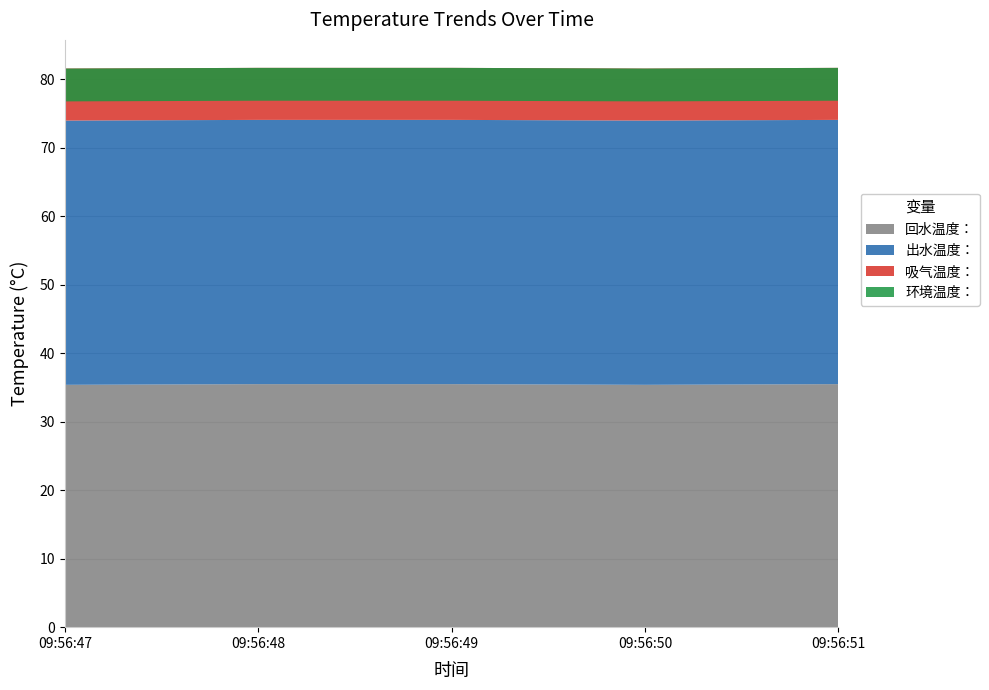

Reading left to right, what are all the values shown in this chart?

回水温度：: 09:56:47=35.4	09:56:48=35.5	09:56:49=35.5	09:56:50=35.4	09:56:51=35.5
出水温度：: 09:56:47=38.6	09:56:48=38.6	09:56:49=38.6	09:56:50=38.6	09:56:51=38.6
吸气温度：: 09:56:47=7.6	09:56:48=7.6	09:56:49=7.6	09:56:50=7.6	09:56:51=7.6
环境温度：: 09:56:47=-4.8	09:56:48=-4.8	09:56:49=-4.8	09:56:50=-4.8	09:56:51=-4.8